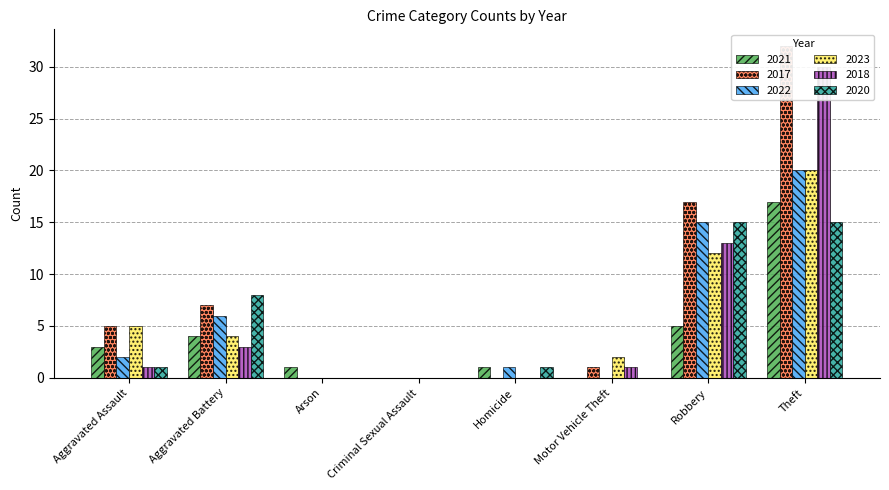

Which has a higher value, Arson or Aggravated Assault?

Aggravated Assault